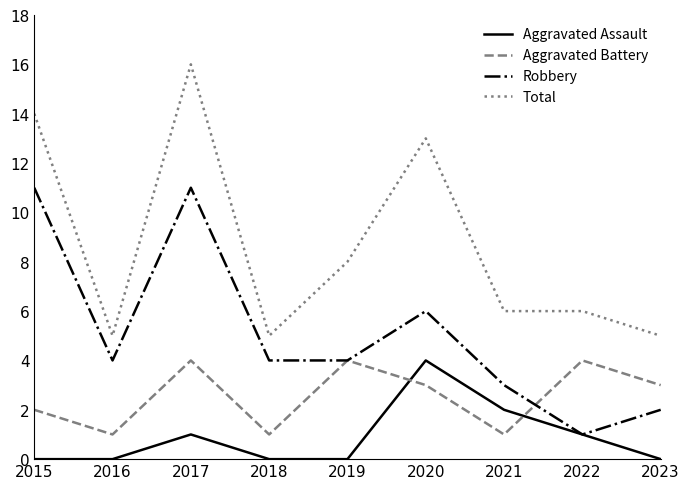

What is the sum of all Aggravated Assault values?

8